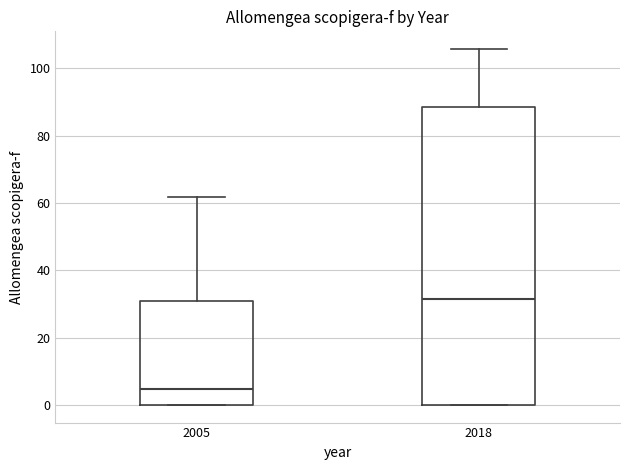

Which box's median line is the highest?

2018